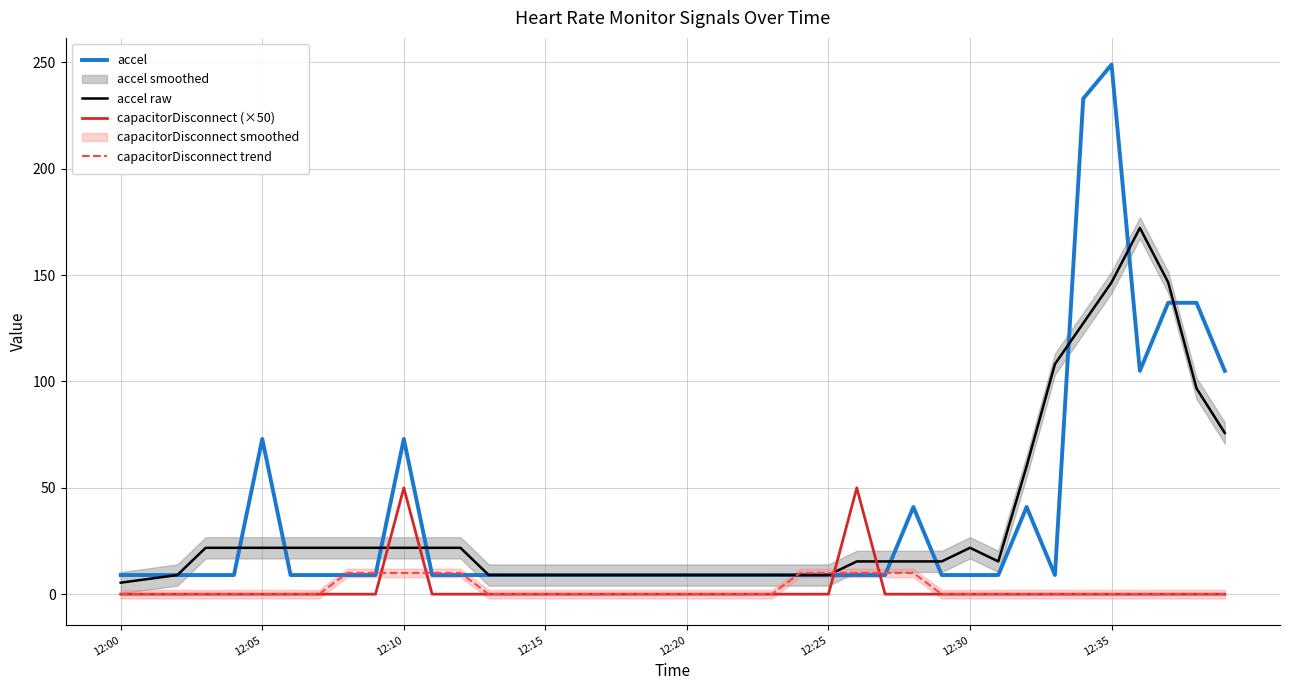

Reading left to right, extract all data points from this chart.

accel: 9.0	9.0	9.0	9.0	9.0	73.0	9.0	9.0	9.0	9.0	73.0	9.0	9.0	9.0	9.0	9.0	9.0	9.0	9.0	9.0	9.0	9.0	9.0	9.0	9.0	9.0	9.0	9.0	41.0	9.0	9.0	9.0	41.0	9.0	233.0	249.0	105.0	137.0	137.0	105.0
accel raw: 5.4	7.2	9.0	21.8	21.8	21.8	21.8	21.8	21.8	21.8	21.8	21.8	21.8	9.0	9.0	9.0	9.0	9.0	9.0	9.0	9.0	9.0	9.0	9.0	9.0	9.0	15.4	15.4	15.4	15.4	21.8	15.4	60.2	108.2	127.4	146.6	172.2	146.6	96.8	75.8
capacitorDisconnect (×50): 0.0	0.0	0.0	0.0	0.0	0.0	0.0	0.0	0.0	0.0	50.0	0.0	0.0	0.0	0.0	0.0	0.0	0.0	0.0	0.0	0.0	0.0	0.0	0.0	0.0	0.0	50.0	0.0	0.0	0.0	0.0	0.0	0.0	0.0	0.0	0.0	0.0	0.0	0.0	0.0
capacitorDisconnect trend: 0.0	0.0	0.0	0.0	0.0	0.0	0.0	0.0	10.0	10.0	10.0	10.0	10.0	0.0	0.0	0.0	0.0	0.0	0.0	0.0	0.0	0.0	0.0	0.0	10.0	10.0	10.0	10.0	10.0	0.0	0.0	0.0	0.0	0.0	0.0	0.0	0.0	0.0	0.0	0.0